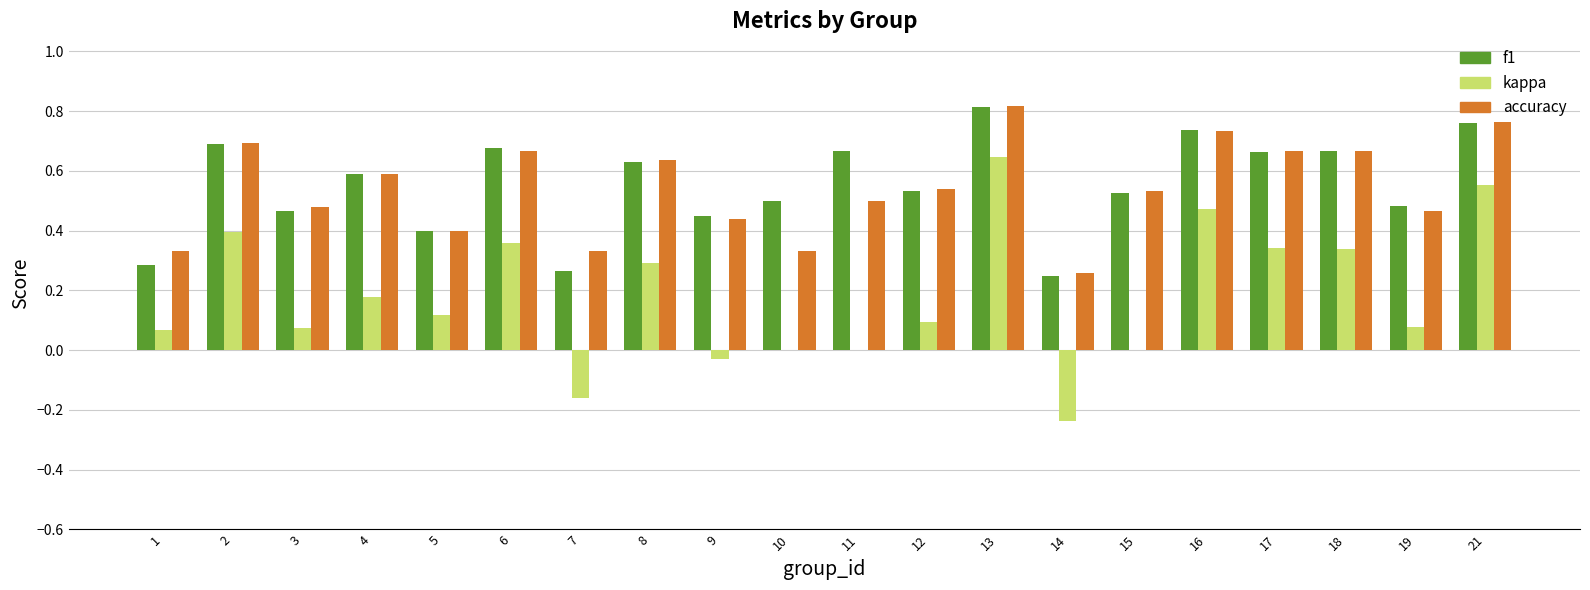

What are all the series names shown in the legend?

f1, kappa, accuracy